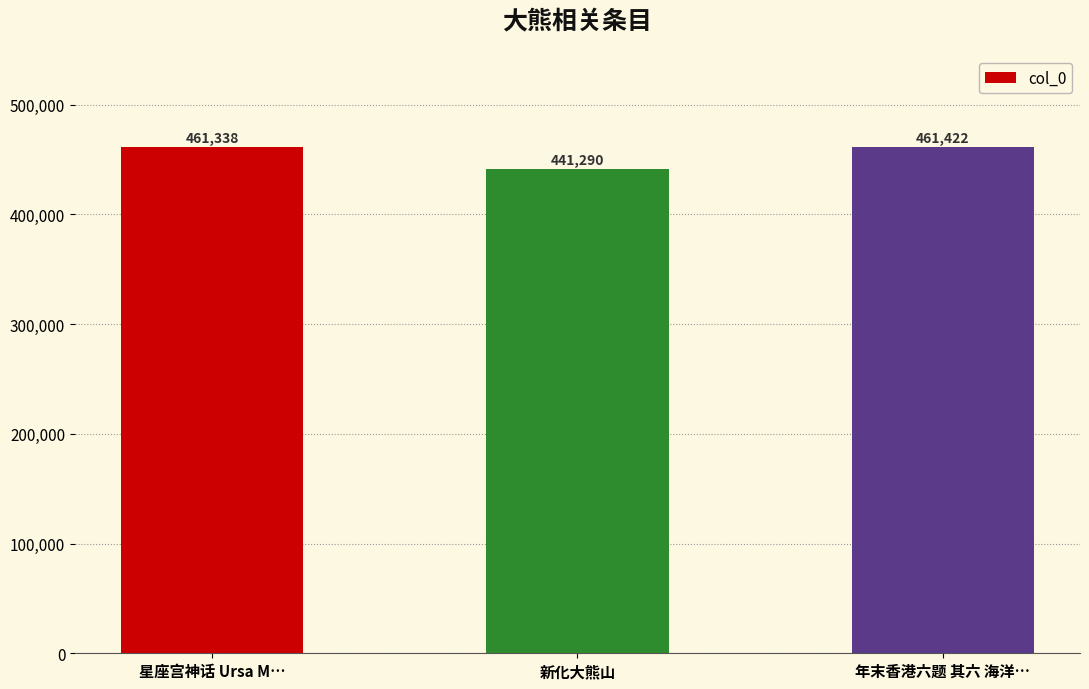

Which label corresponds to the smallest value in the chart?

新化大熊山